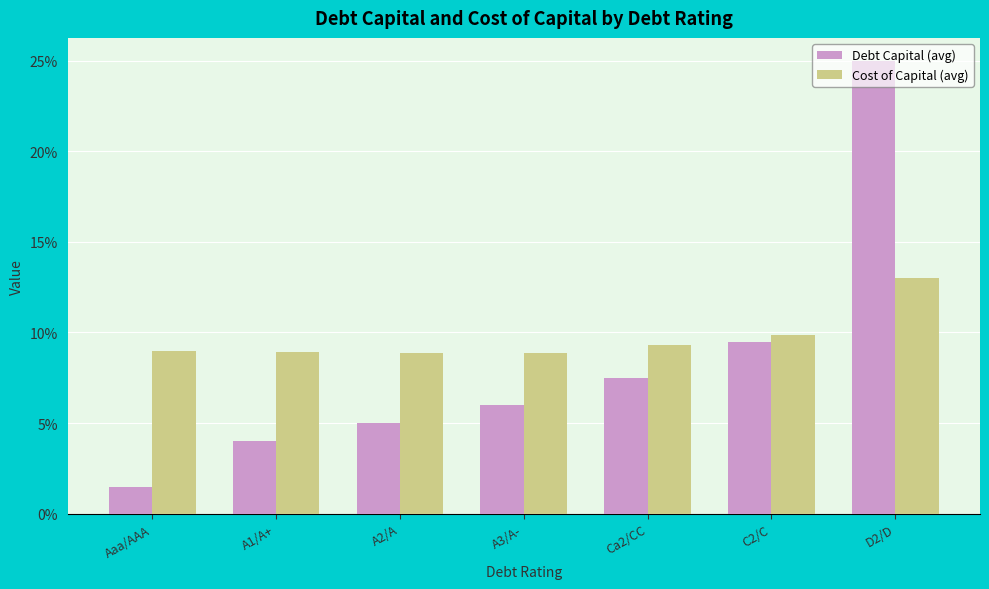

What are all the series names shown in the legend?

Debt Capital (avg), Cost of Capital (avg)